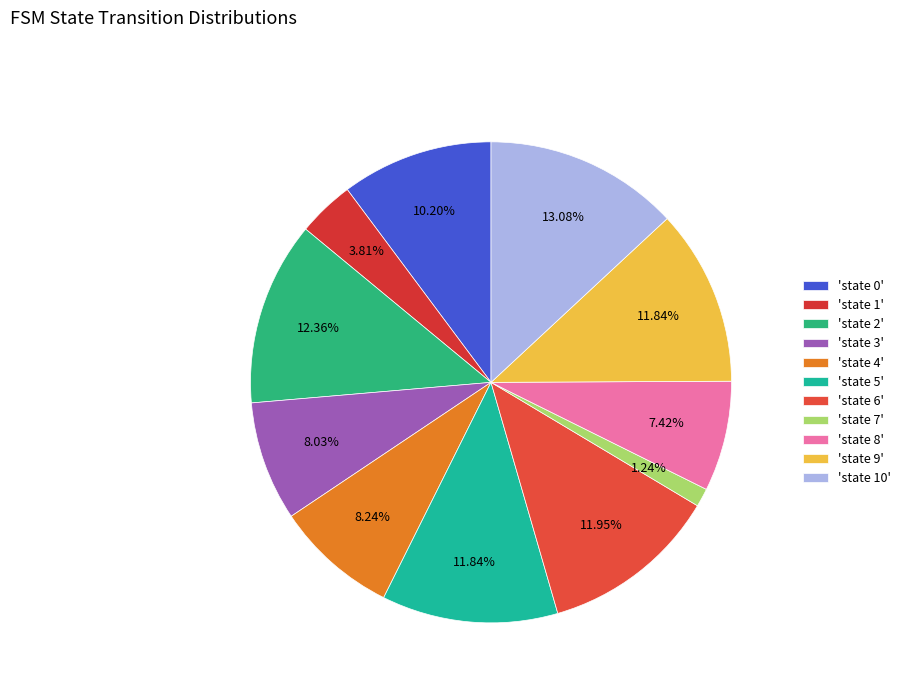

What is the smallest slice in the pie chart?

'state 7'